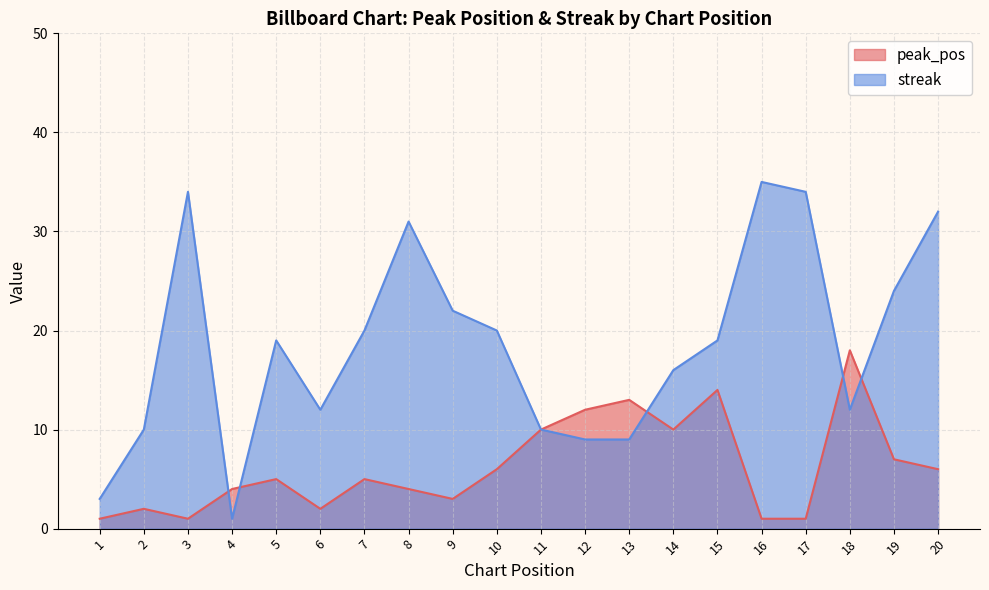

Between which two adjacent categories do streak and peak_pos first intersect?

3 and 4